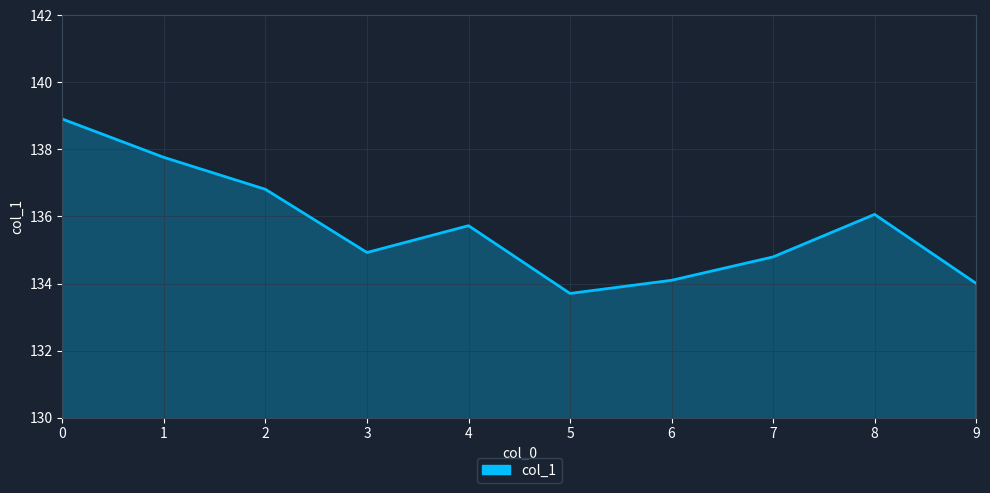

How many values are below 135?

5